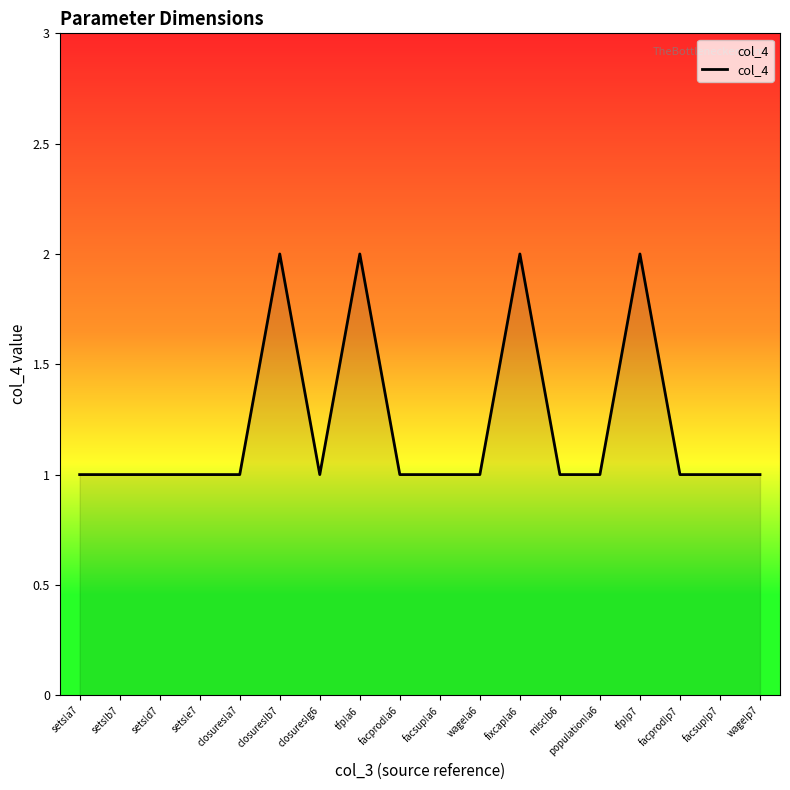

True or false: the data shows 1 at misc!b6.

True